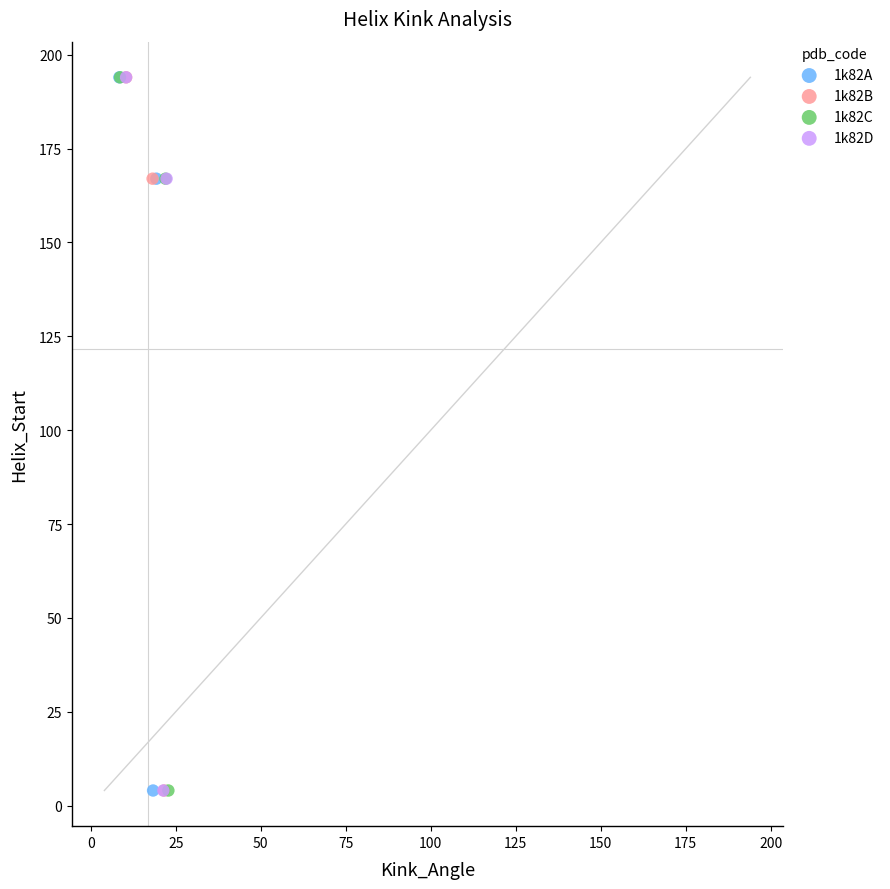

What are all the series names shown in the legend?

1k82A, 1k82B, 1k82C, 1k82D